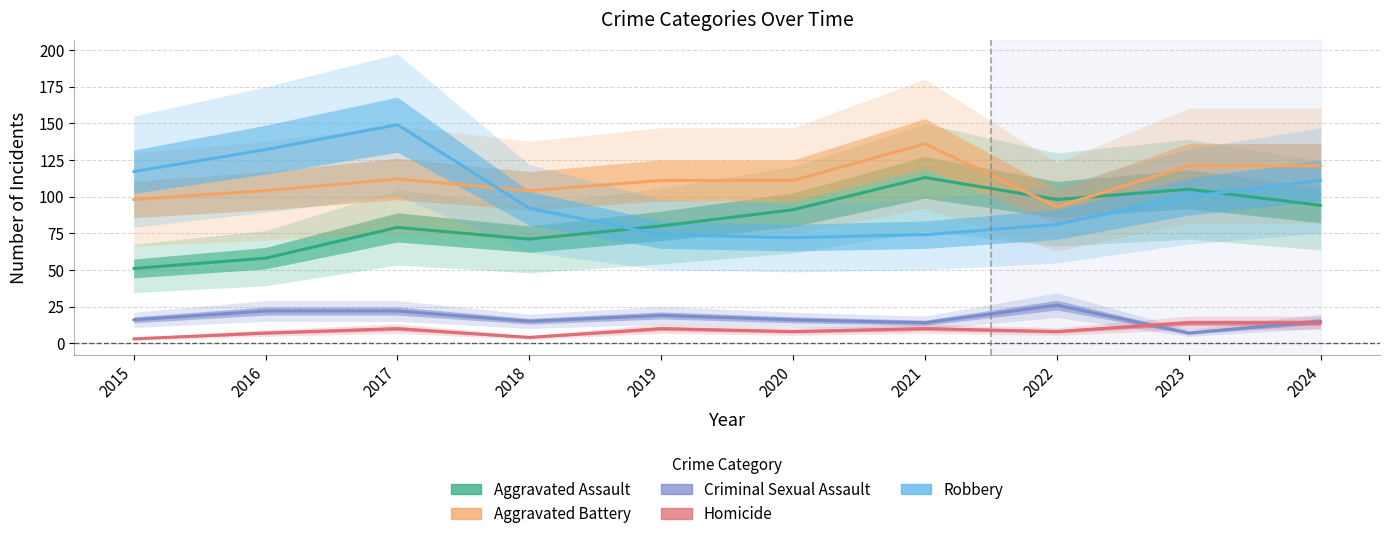

How many values in the Robbery series are below 100?

5